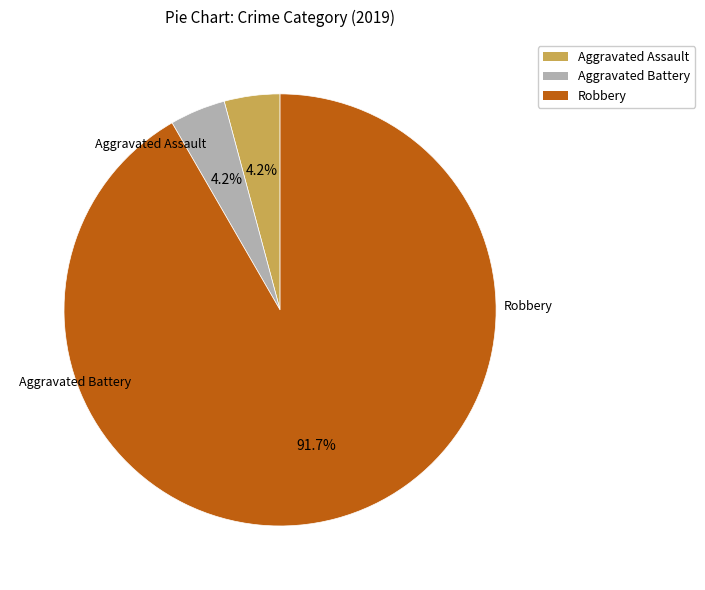

True or false: Aggravated Battery accounts for 14% of the total.

False